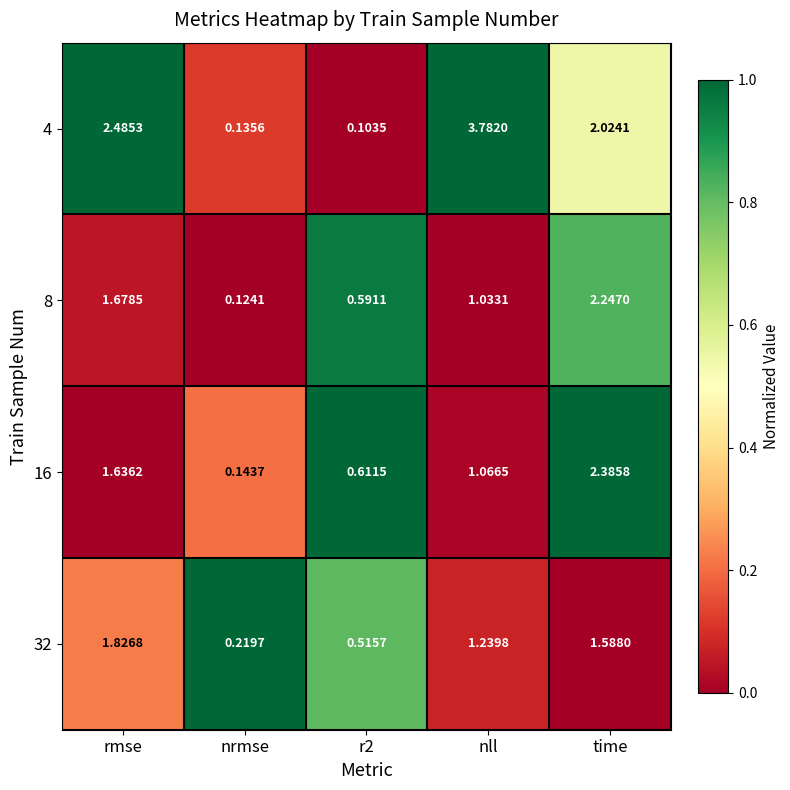

Which series has the largest total across all categories?

4